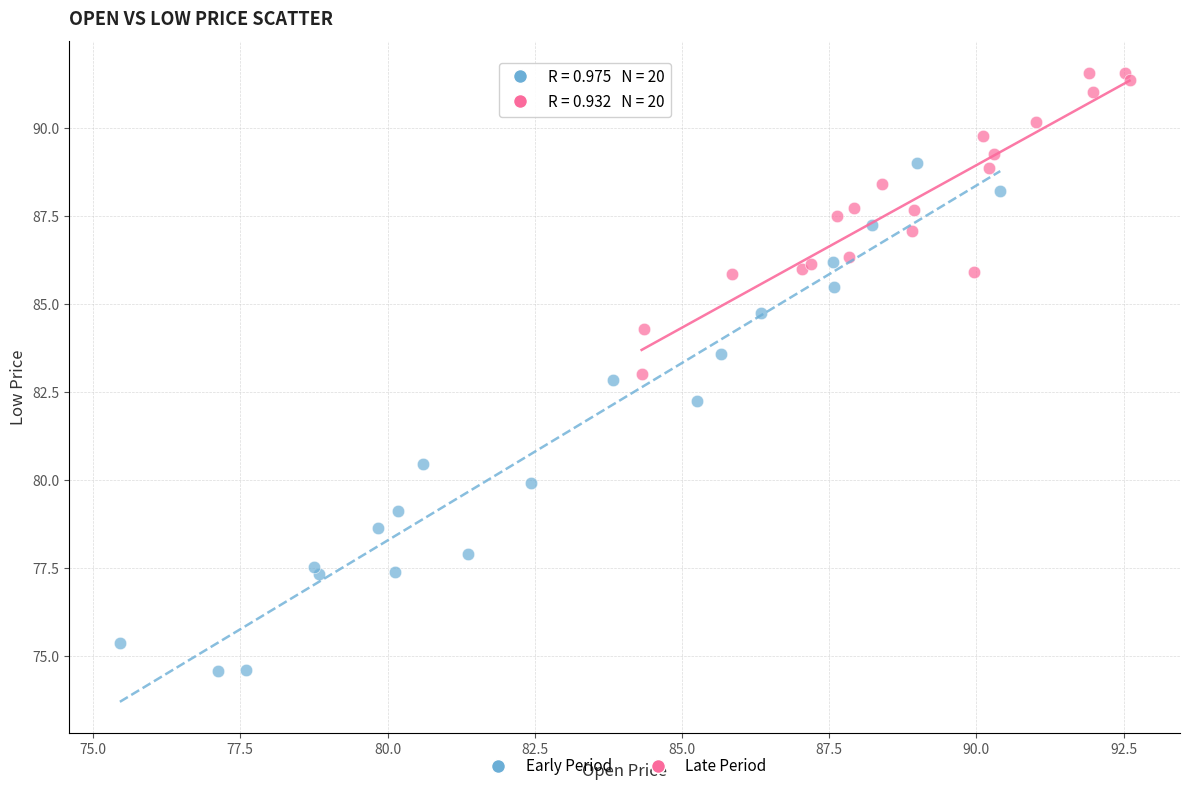

Which series has the widest spread of Y values?

Early Period